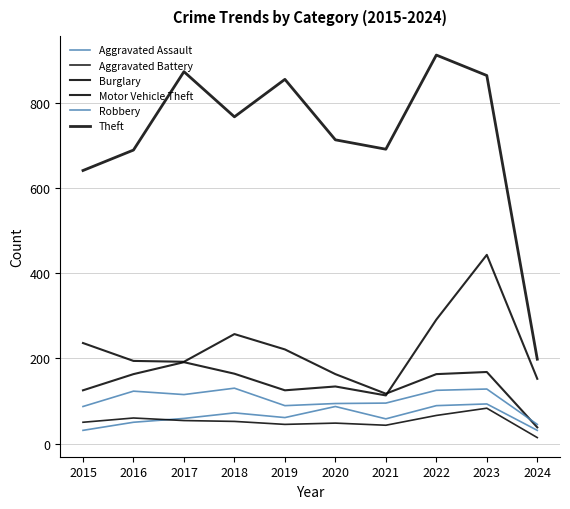

At which category is the sum across all series the highest?

2023